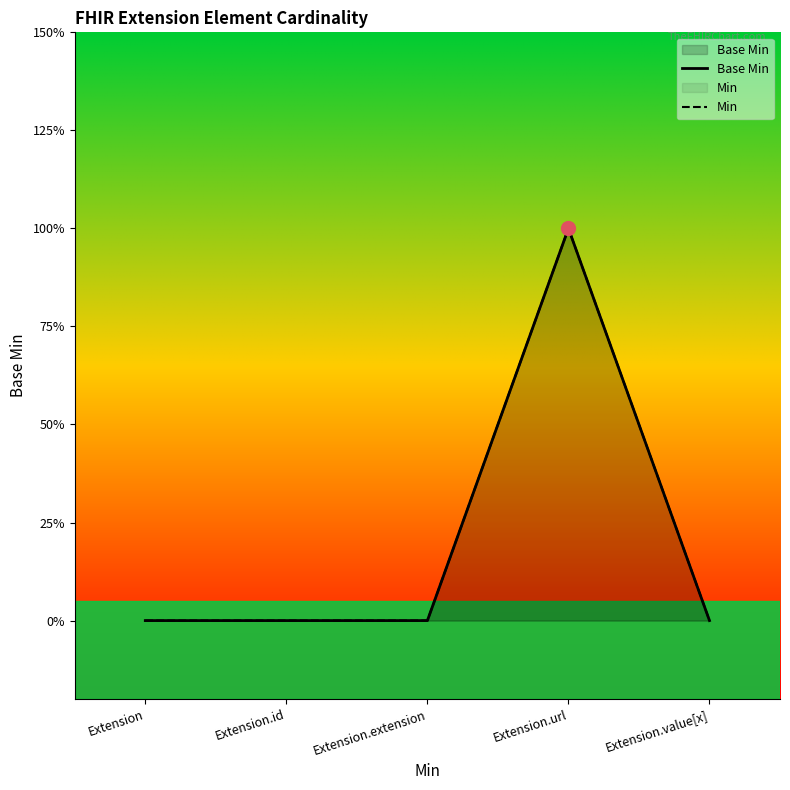

What is the difference between the maximum and minimum values in the Base Min series?

1